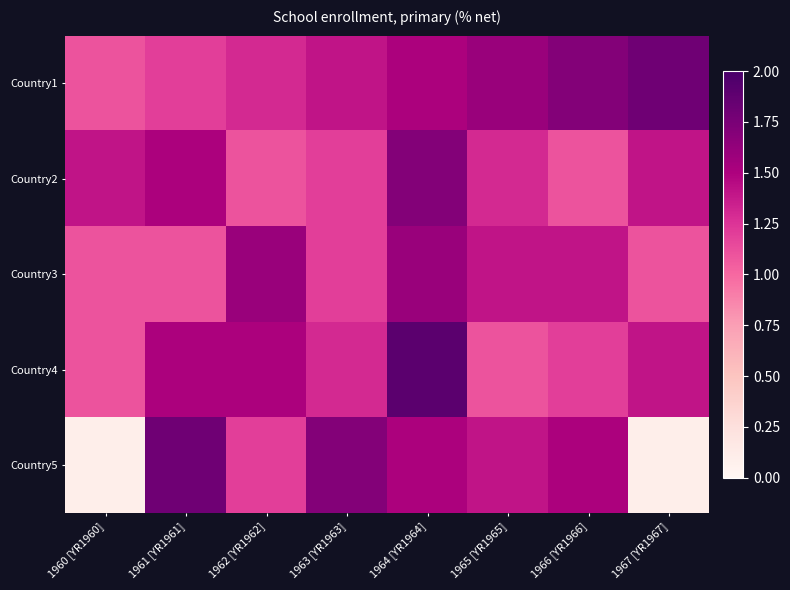

Which series has the largest total across all categories?

Country1